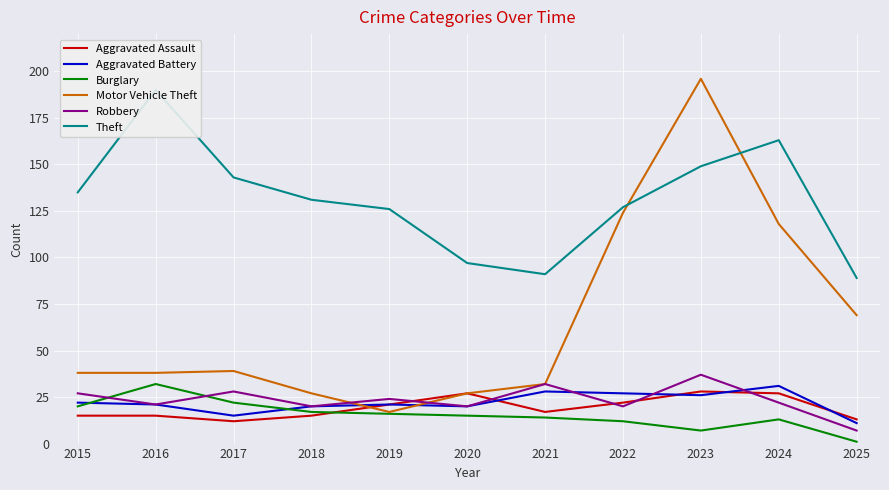

What is the greatest value displayed?

196